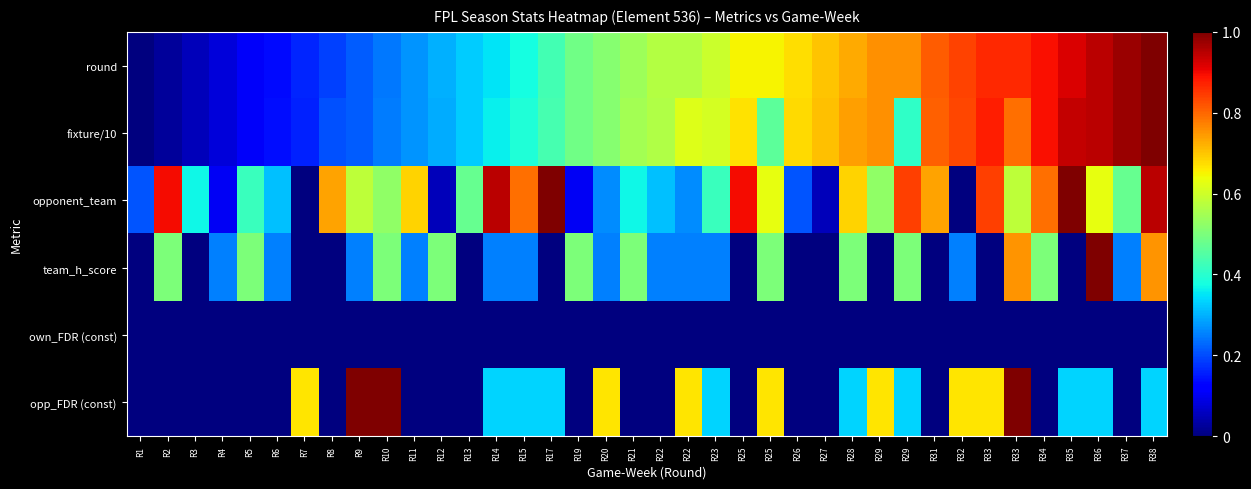

At which category is the sum across all series the highest?

R38